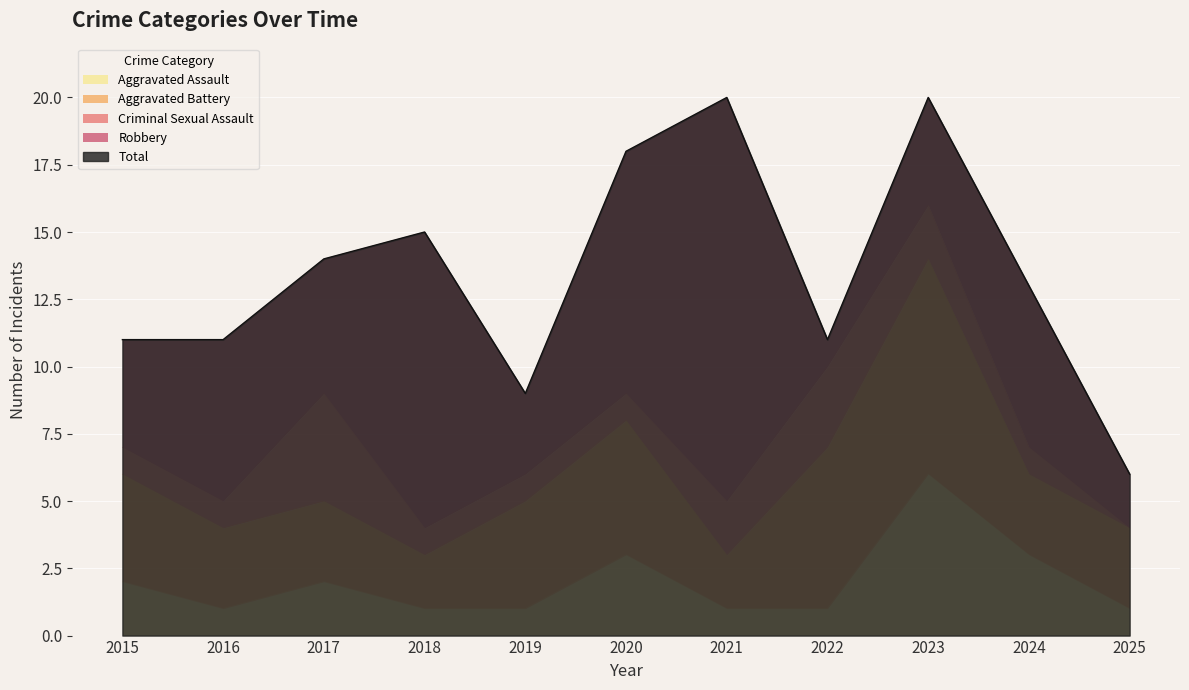

Which label corresponds to the largest value in the chart?

2021